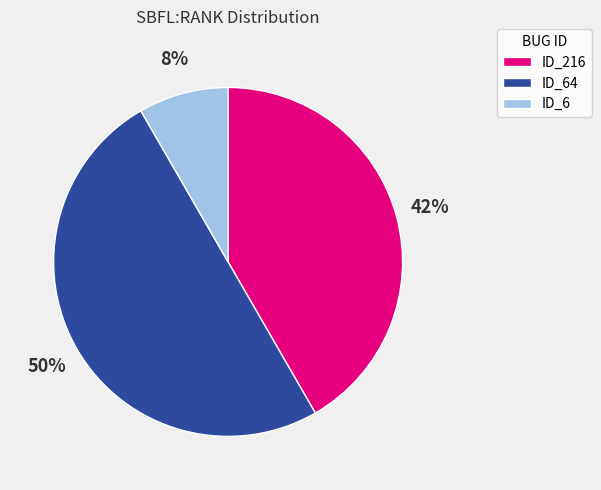

Between ID_6 and ID_216, which is larger?

ID_216